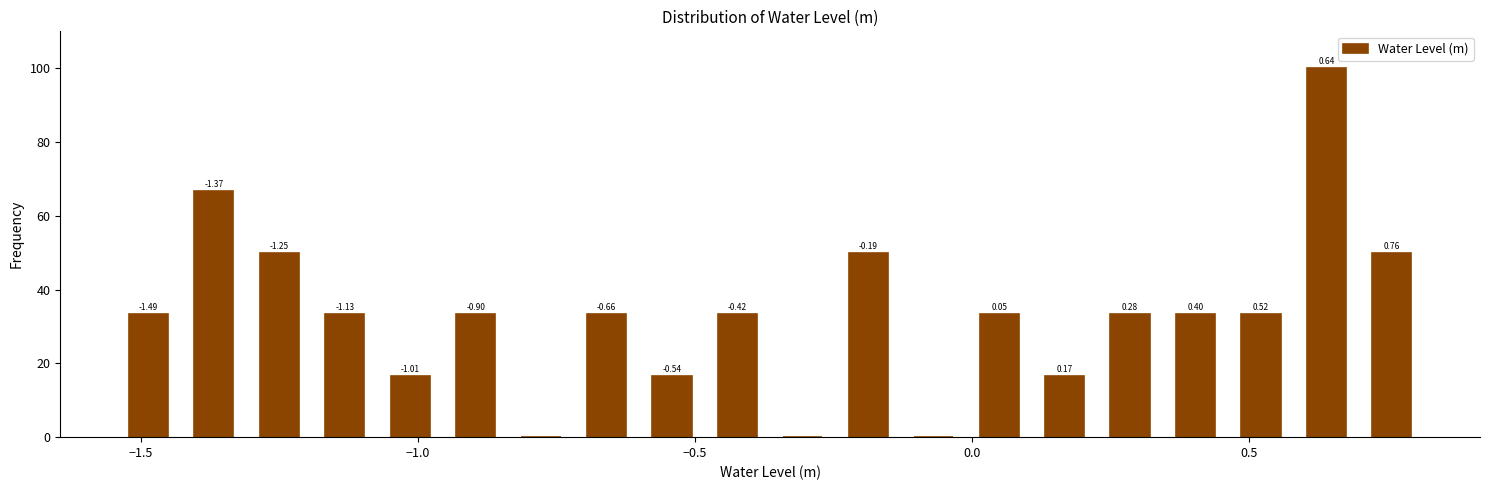

Read against the x-axis, roughly where is the centre of the tallest bar?

0.65